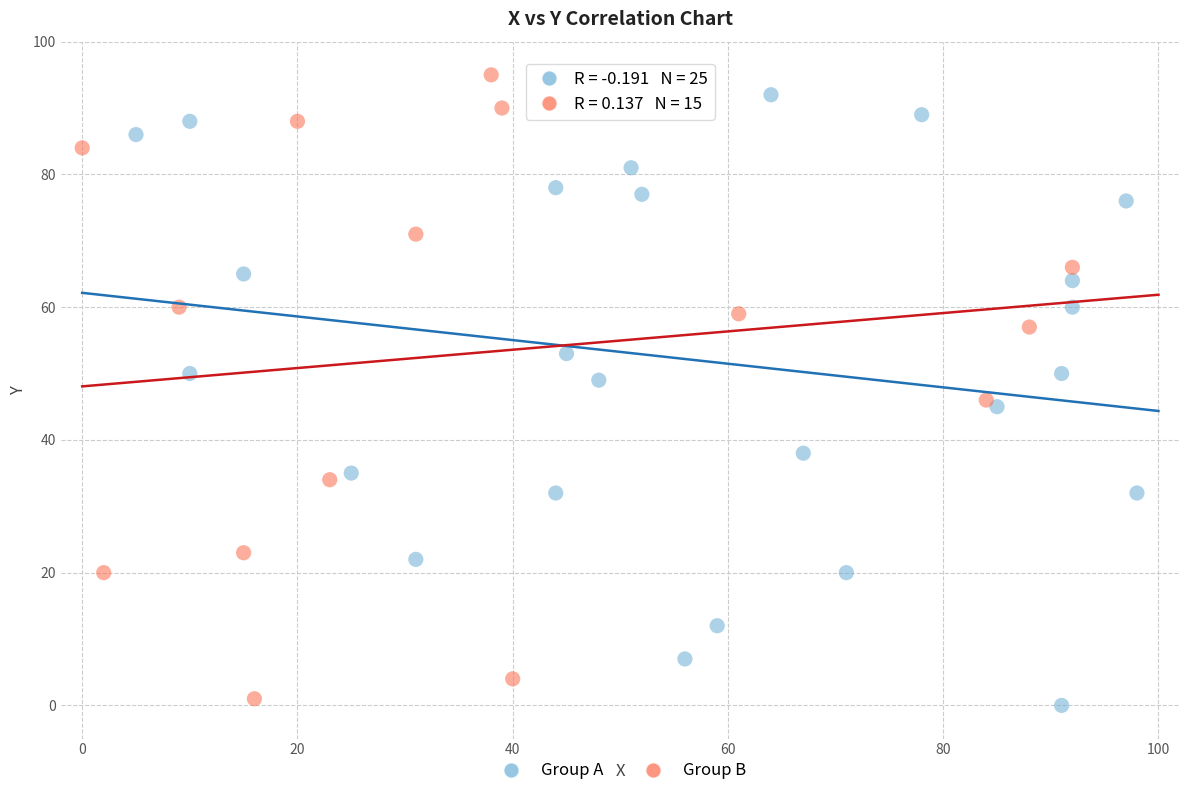

What are all the series names shown in the legend?

Group A, Group B